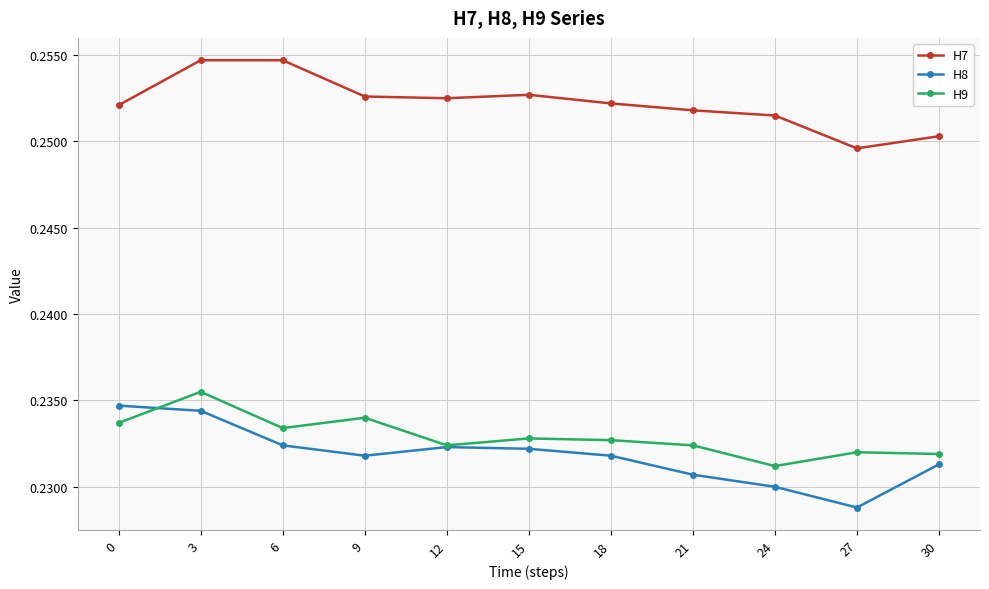

Which series has the largest range (max minus min)?

H8